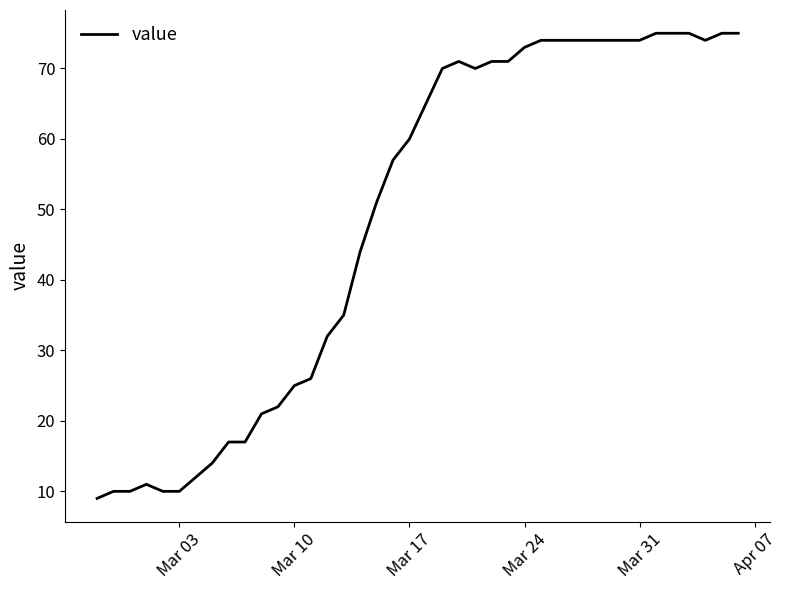

What is the difference between the maximum and minimum values?

66